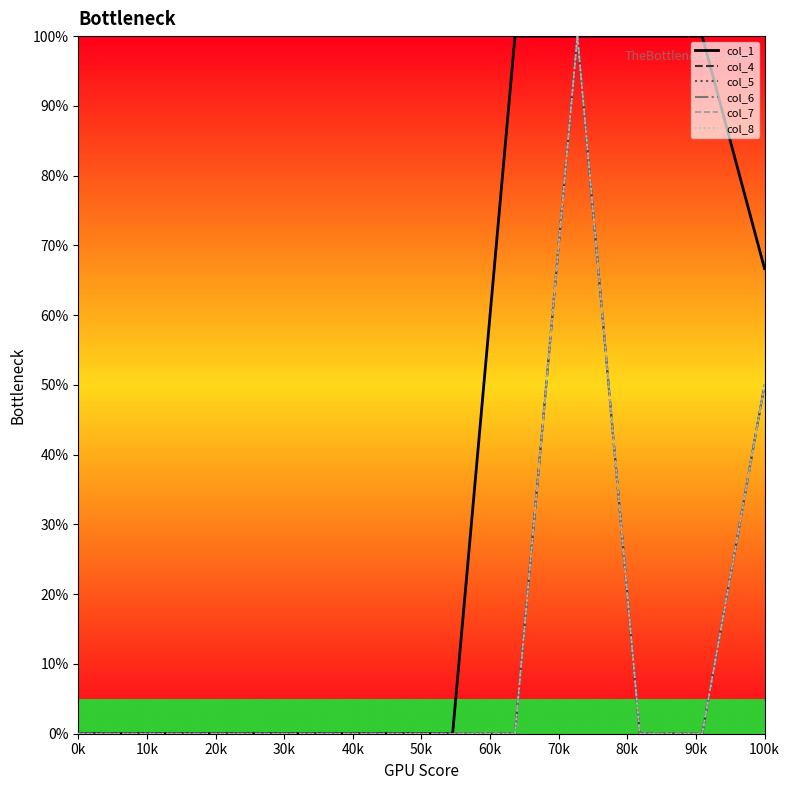

What is the label of the 7th point from the left?

60k